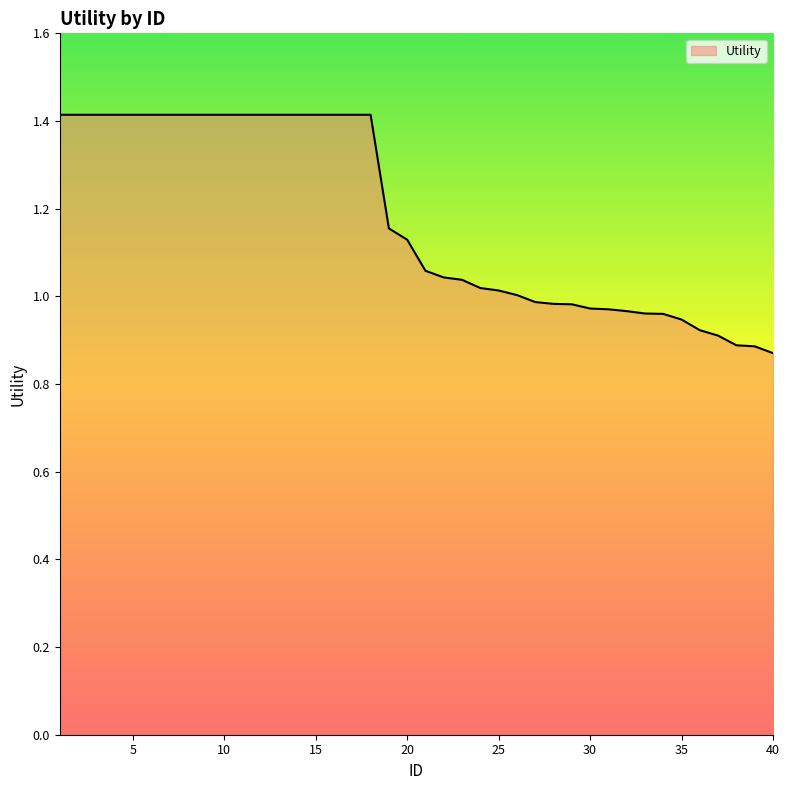

What is the maximum value shown in the chart?

1.4